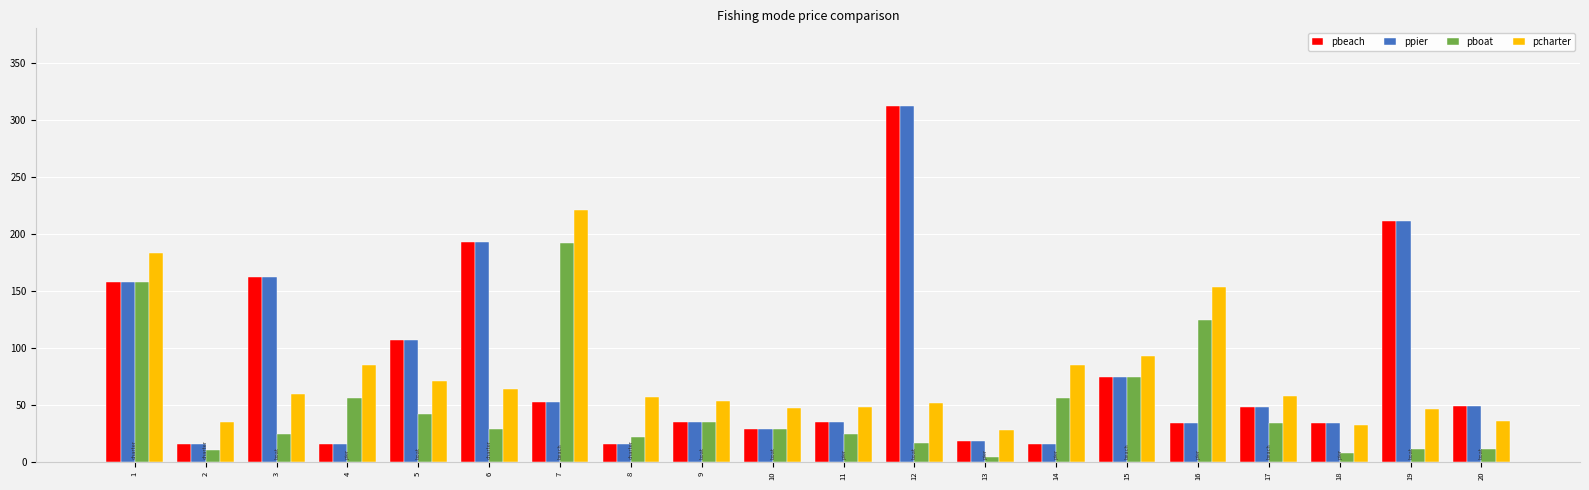

At how many categories does at least one series exceed 254?

1